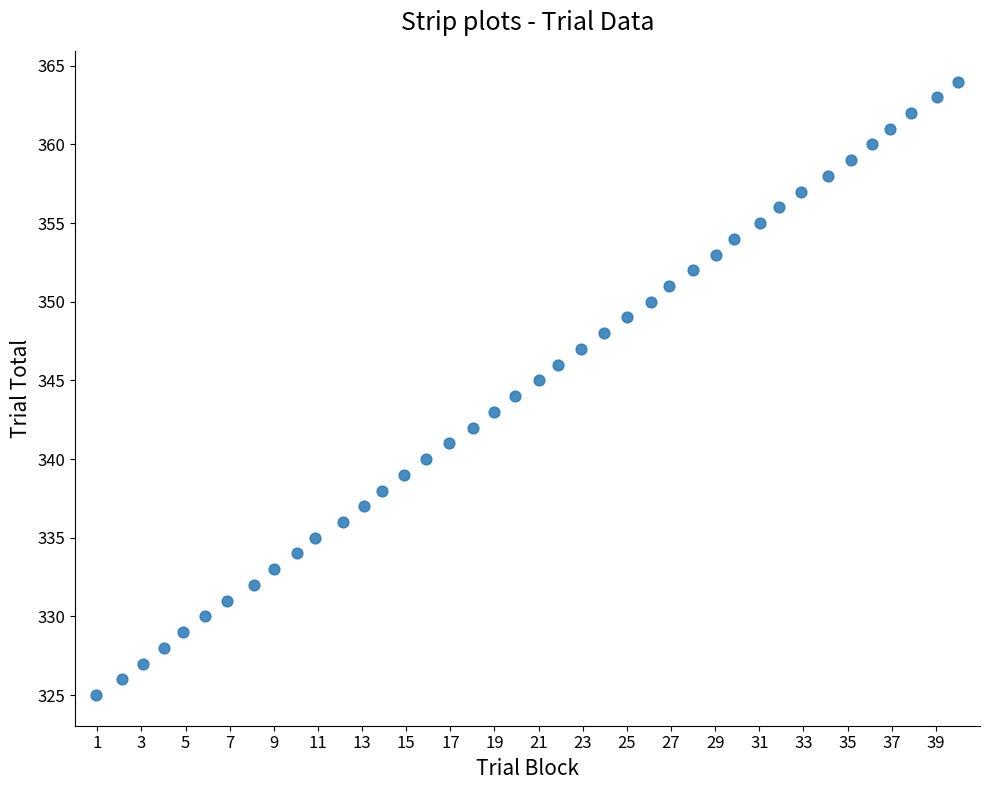

What is the range of Y values (max minus min)?

39